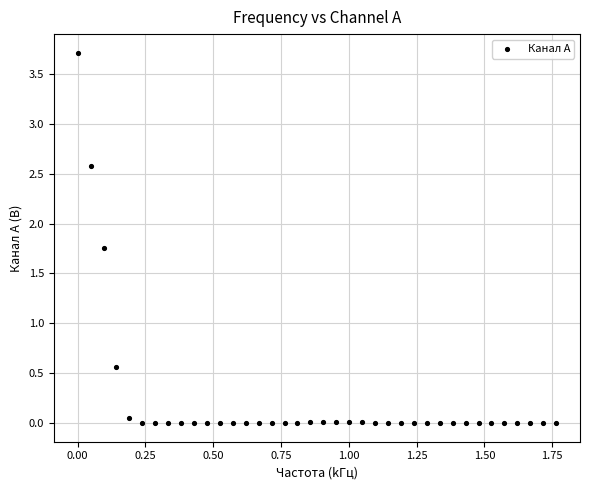

What is the range of X values (max minus min)?

1.8